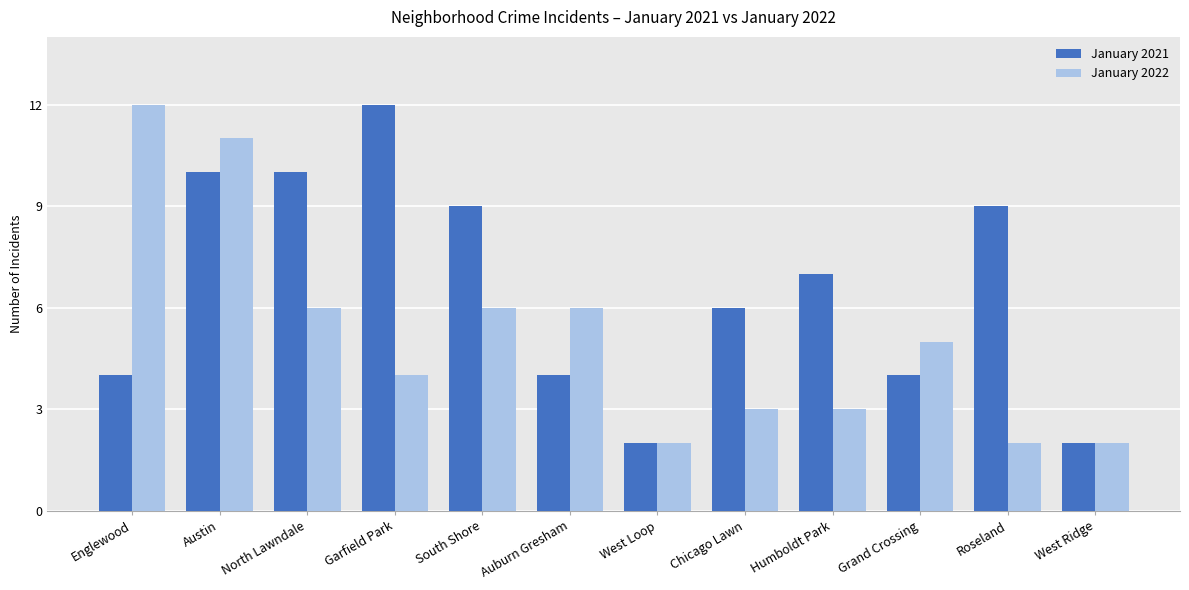

List the series in order of their overall mean, highest first.

January 2021, January 2022